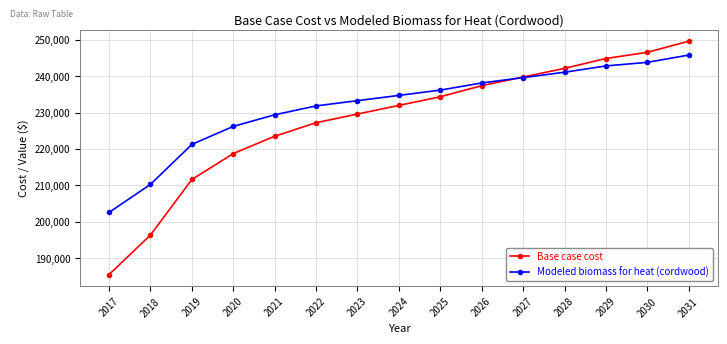

At how many categories does at least one series exceed 204770?

14